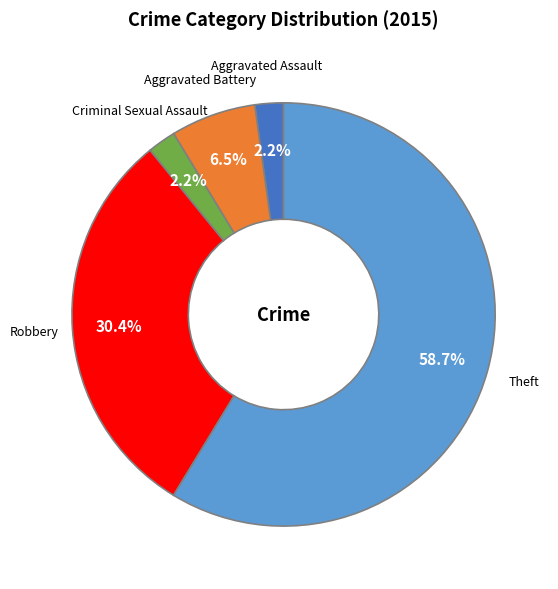

Which category has the biggest portion of the pie?

Theft